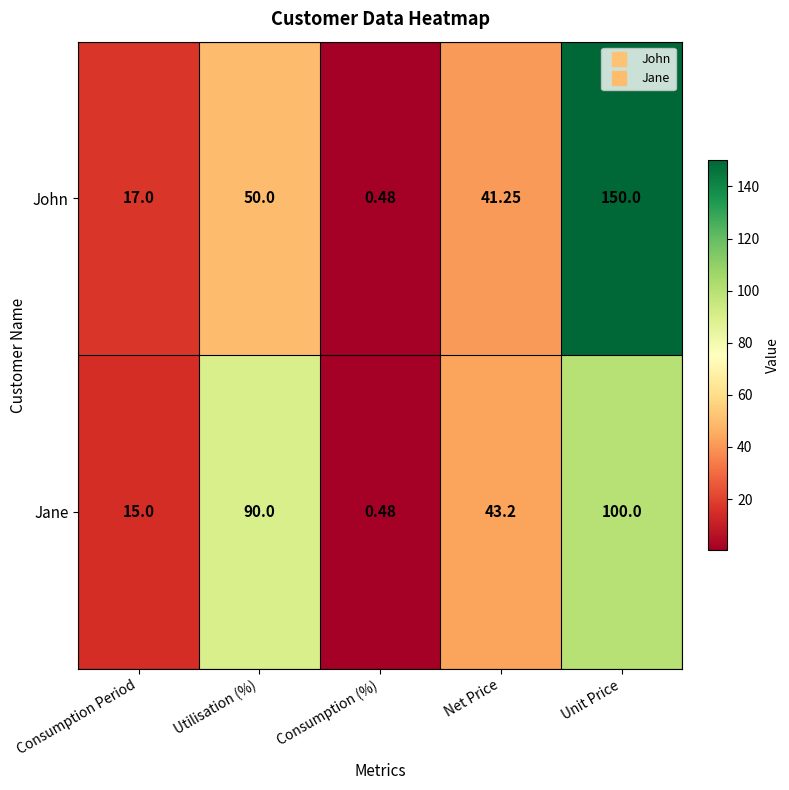

Where is John nearest to the value 75?

Utilisation (%)